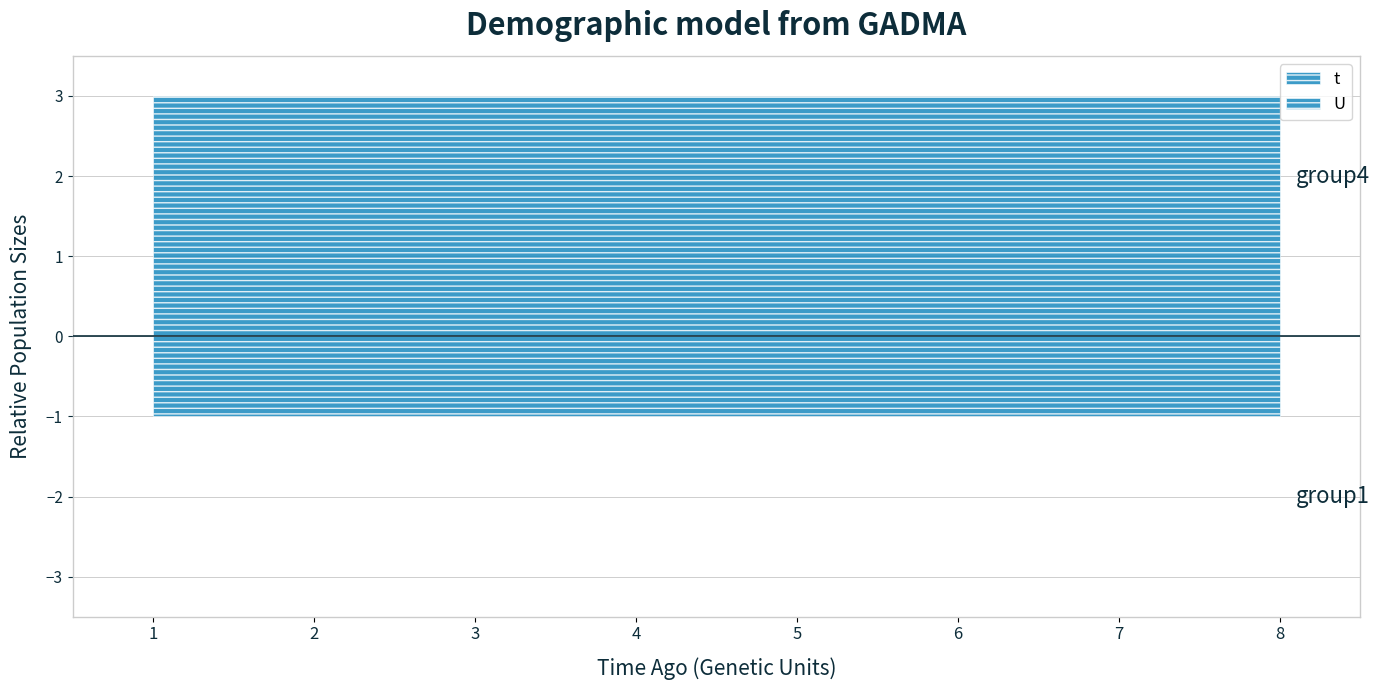

Reading left to right, transcribe all the data shown in this chart.

t: 1=3	2=3	3=3	4=3	5=3	6=3	7=3	8=3
U: 1=1	2=1	3=1	4=1	5=1	6=1	7=1	8=1